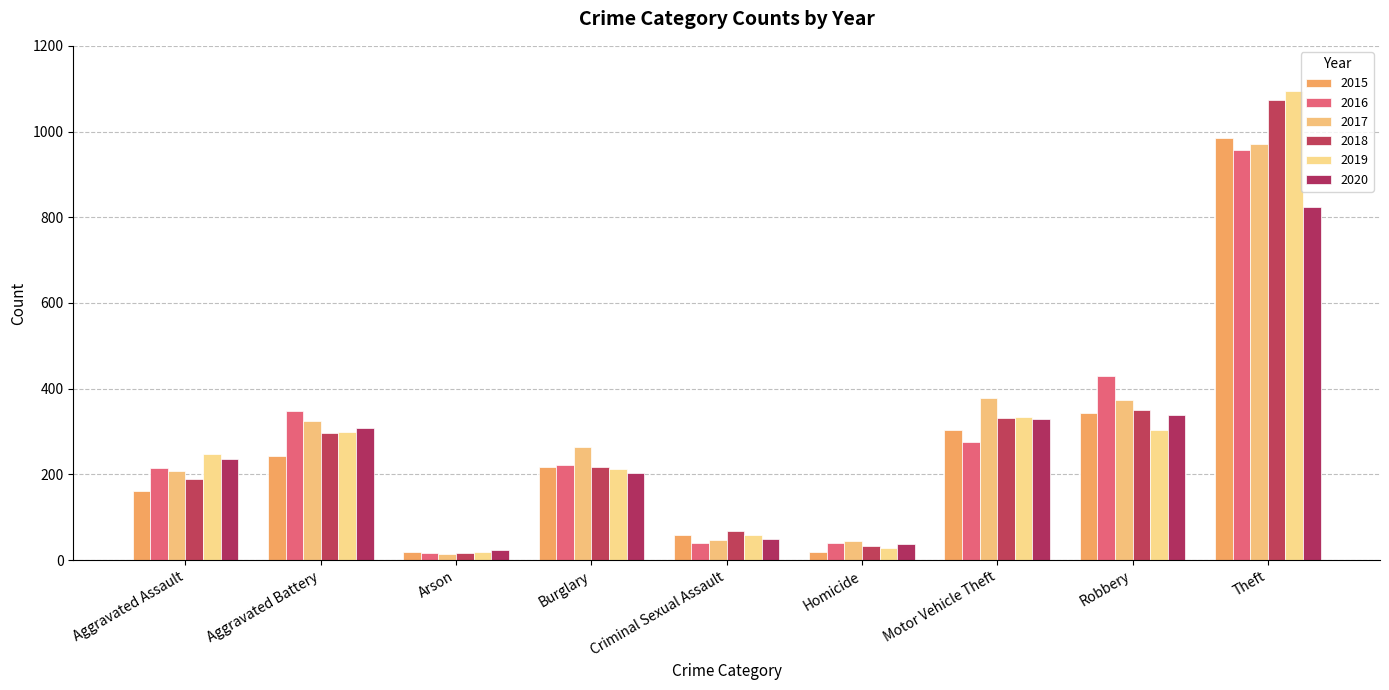

How many bars are there in each group?

6